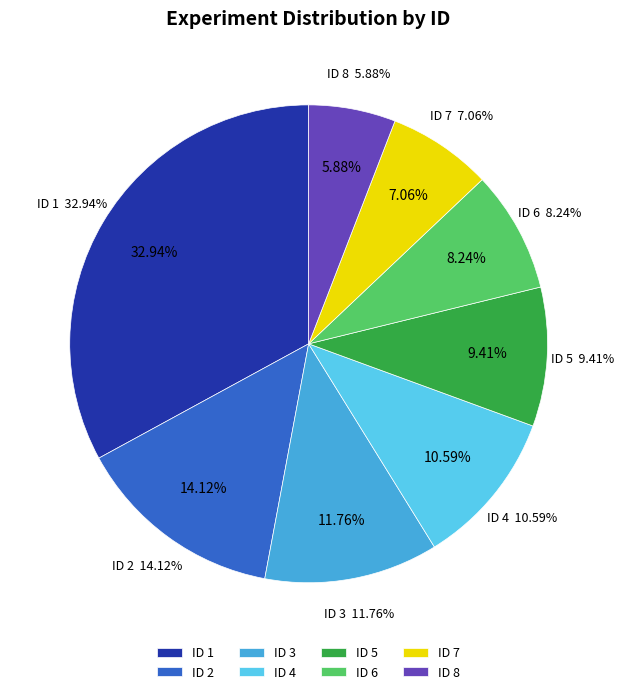

What percentage is the 1 slice, to the nearest percent?

33%